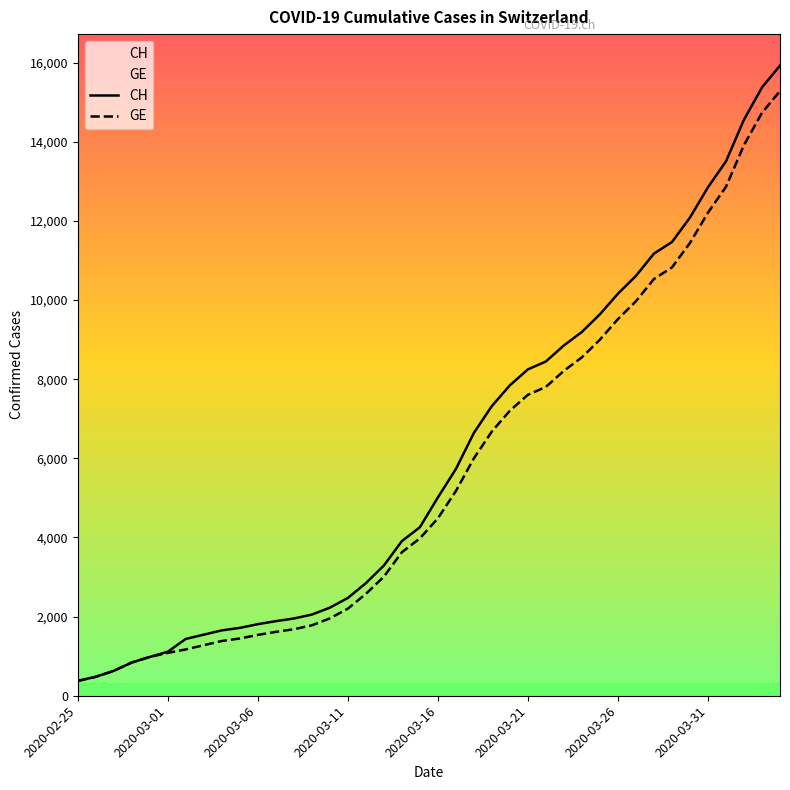

What is the difference between the maximum and minimum values in the CH series?

15551